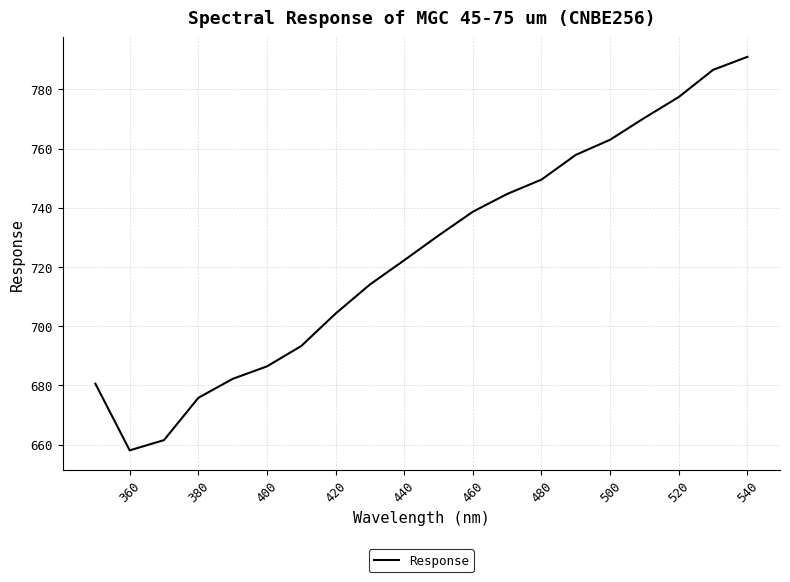

What is the greatest value displayed?

791.0